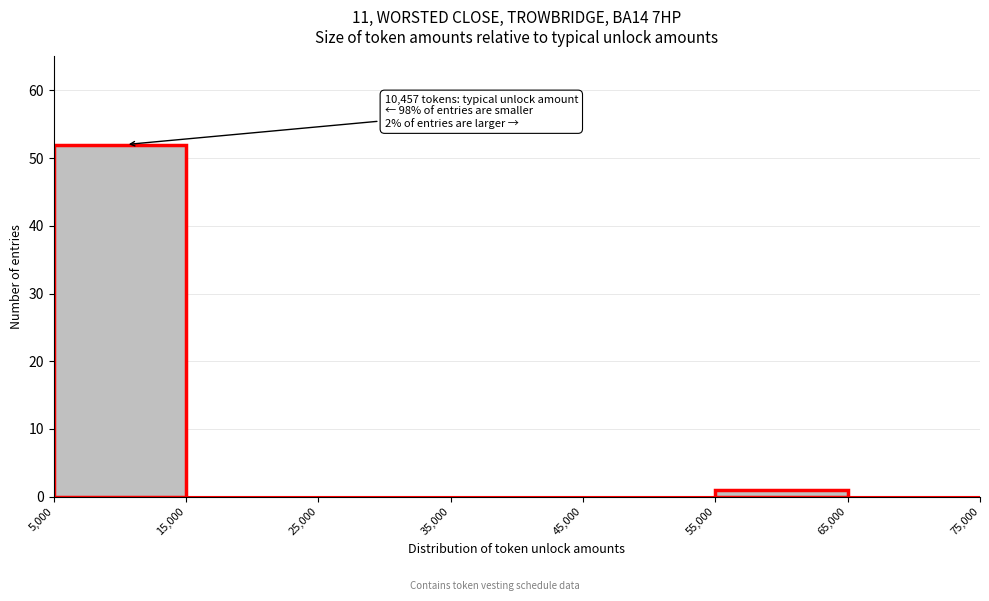

Over which range of the x-axis is the bar tallest?

5,000 to 15,000